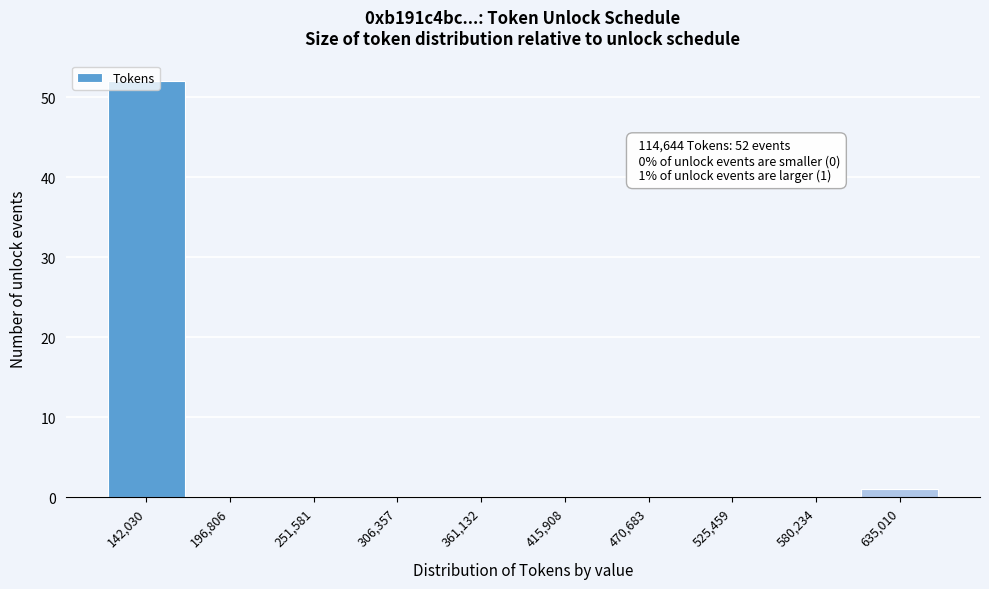

Over which range of the x-axis is the bar tallest?

110000 to 170000